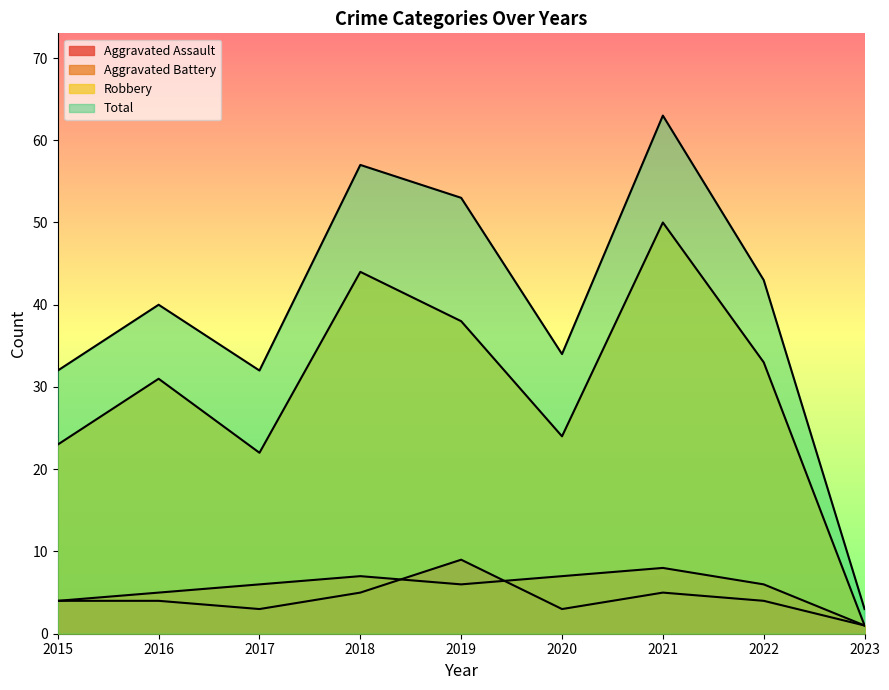

What is the difference between the maximum and minimum values in the Total series?

60